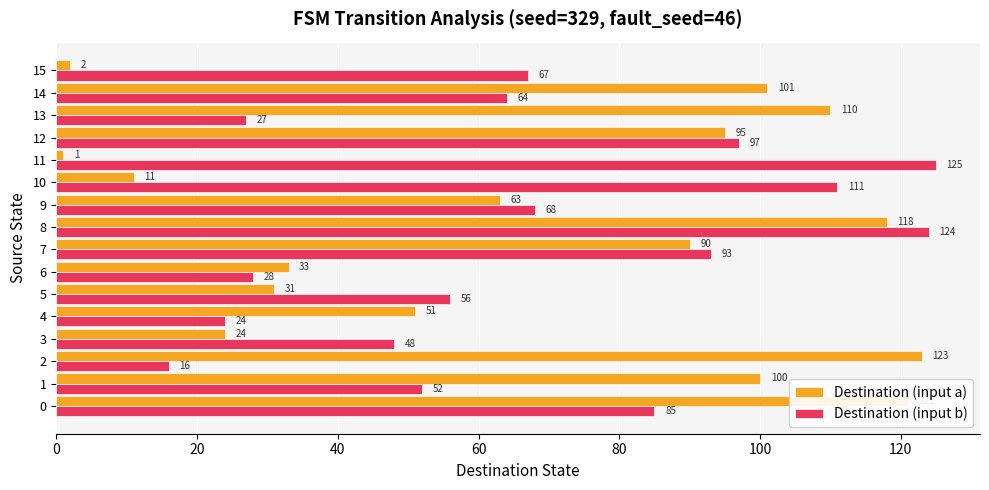

What is the difference between the Destination (input a) values at 11 and 14?

100